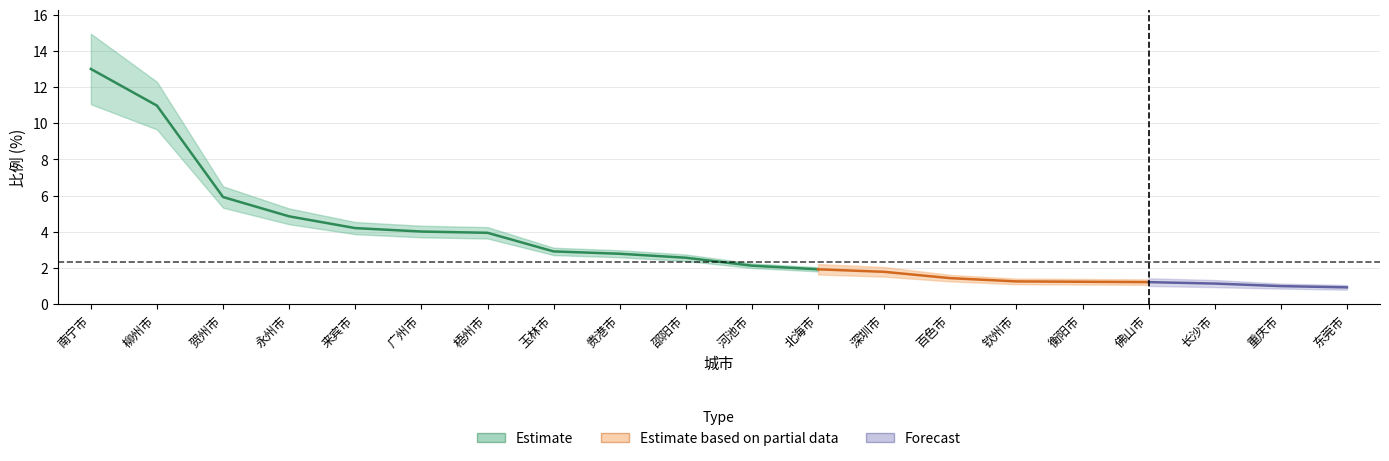

How many data points does each series have?

20